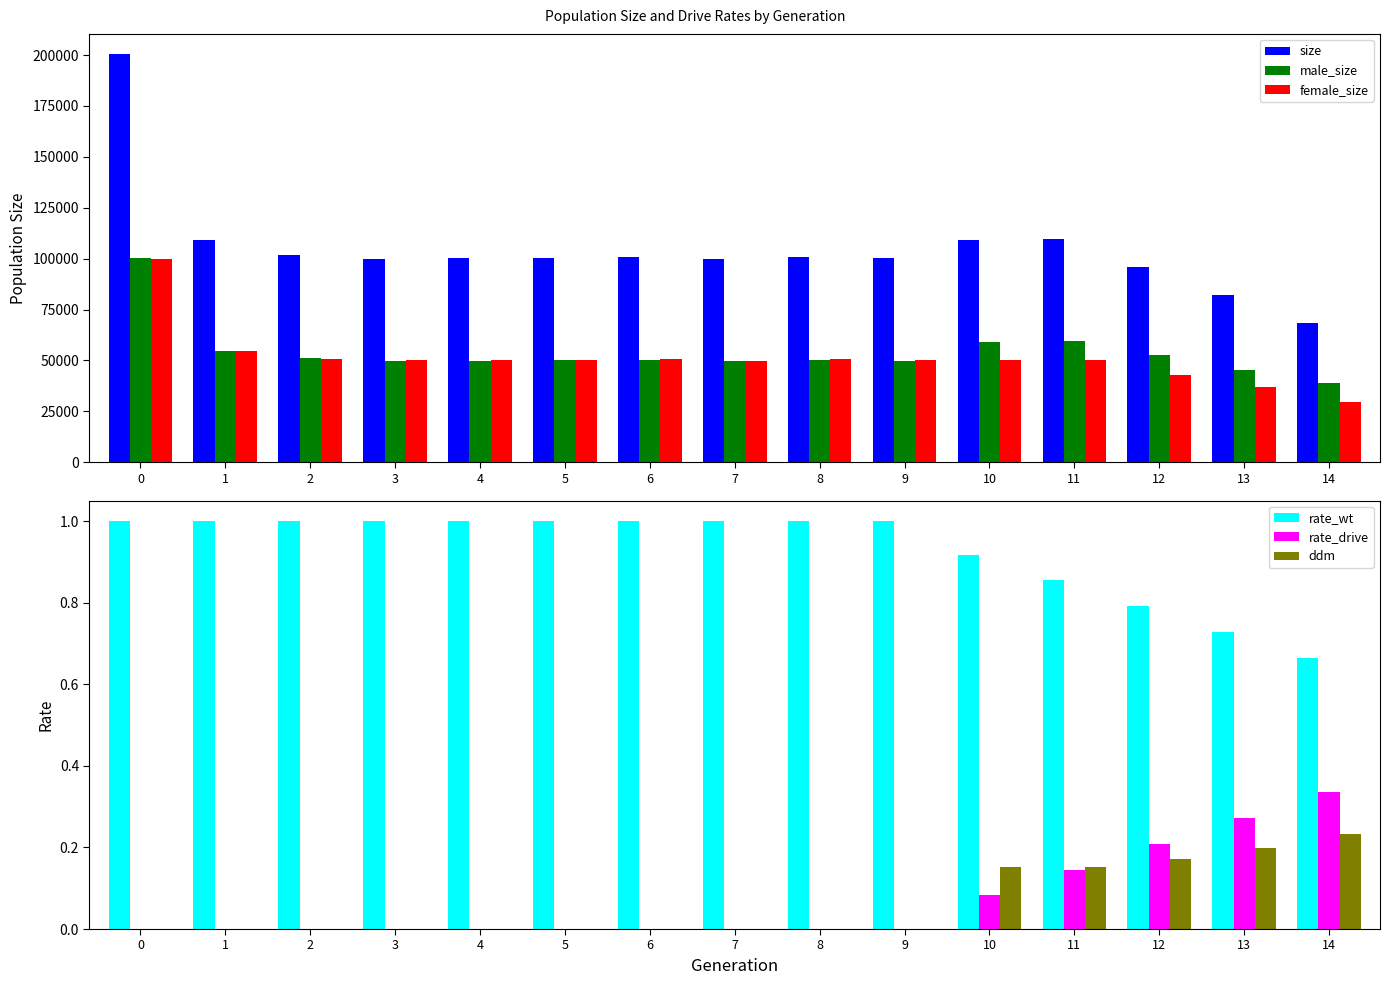

The size series shows 100129.0 at 5. True or false?

True